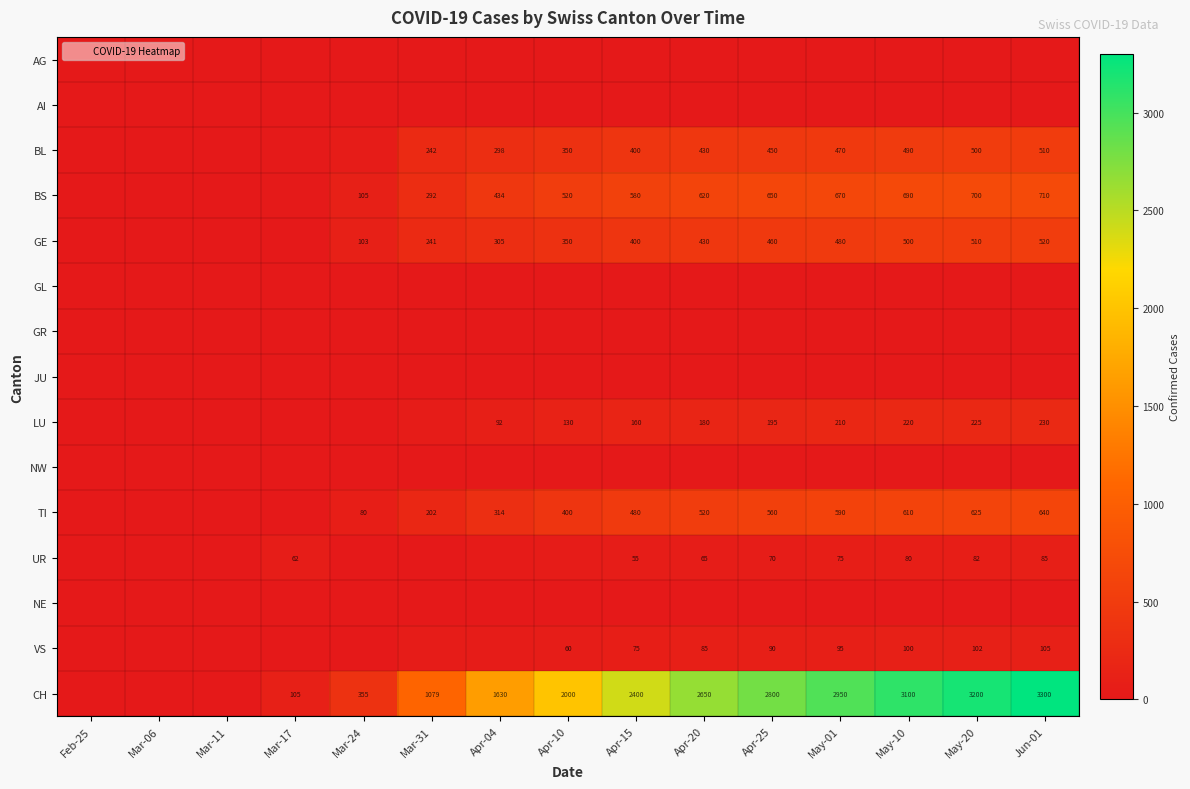

What is the sum of the BS values at Mar-31 and Apr-20?

912